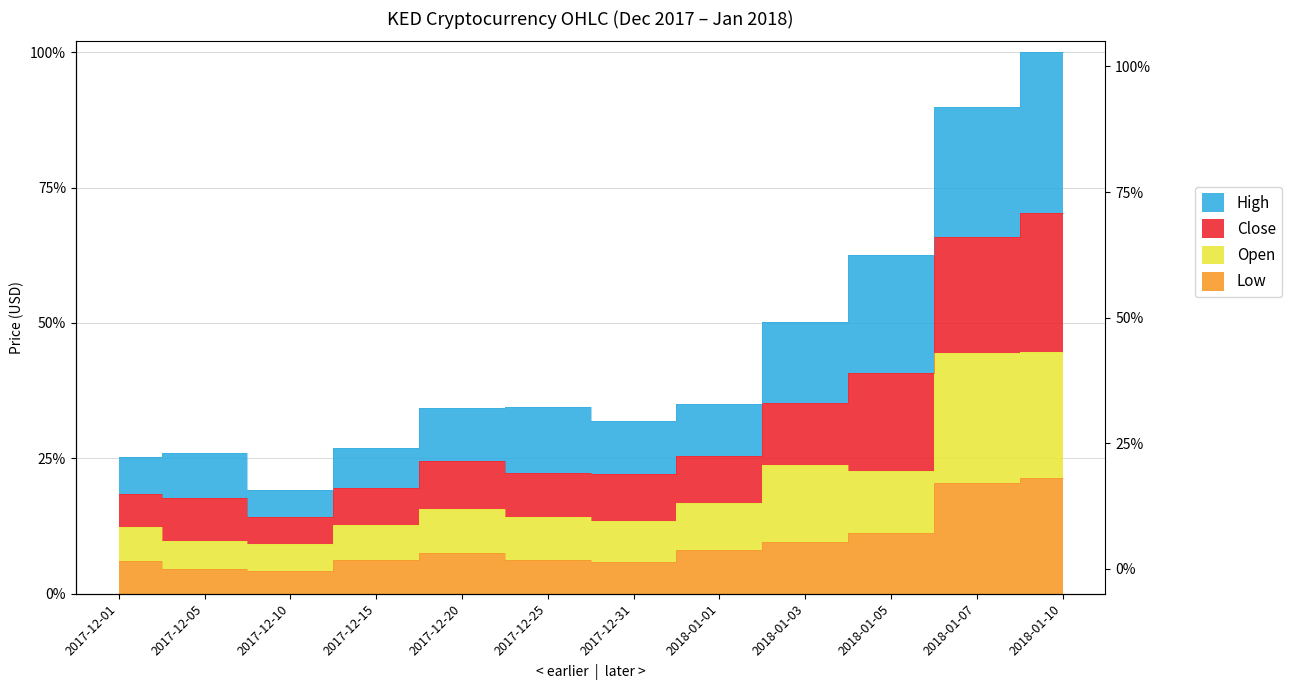

Which has a higher value, 2018-01-03 or 2018-01-10?

2018-01-10